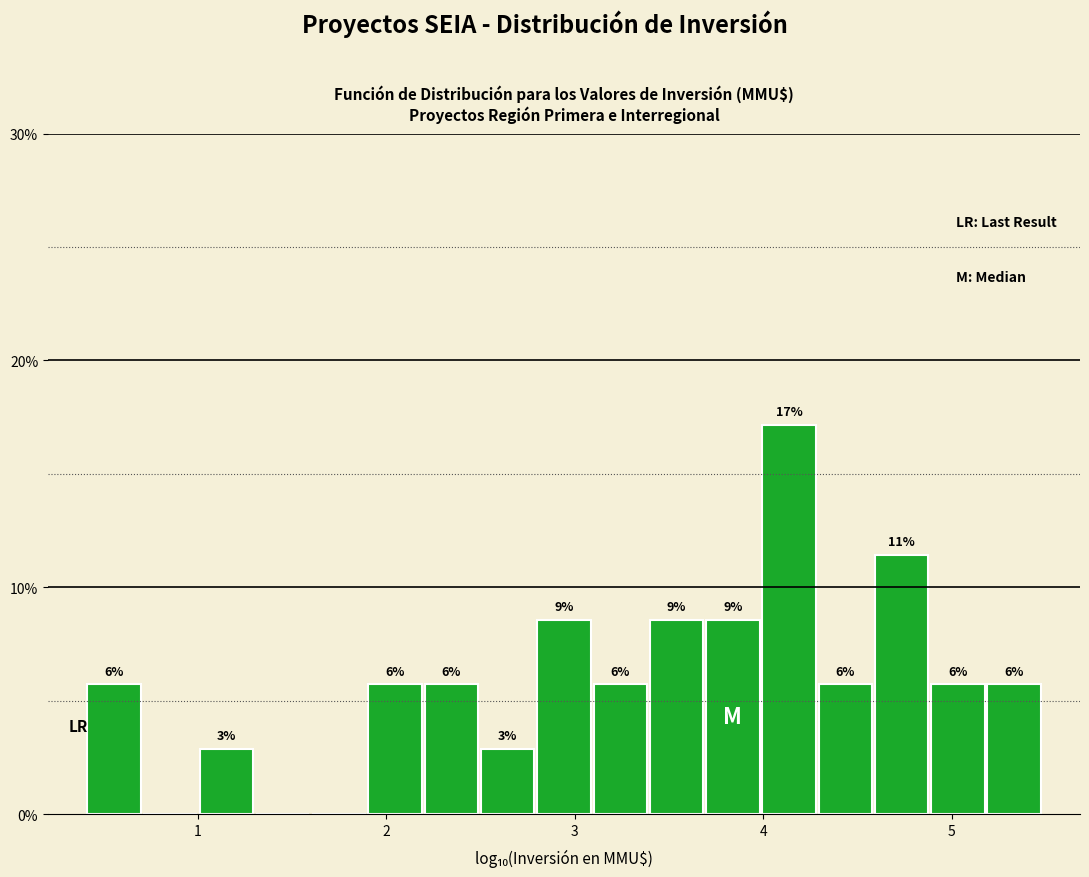

Read against the x-axis, roughly where is the centre of the tallest bar?

4.1